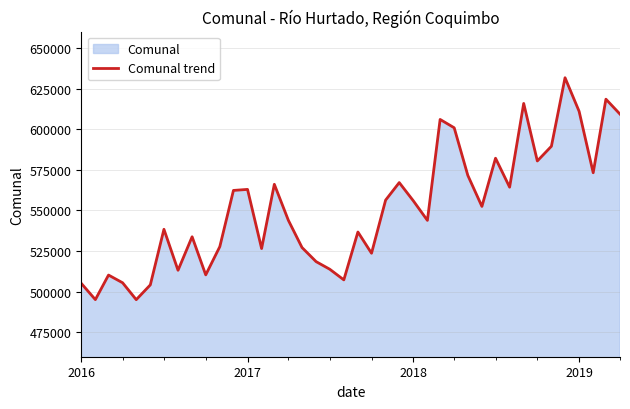

What is the maximum value shown in the chart?

631638